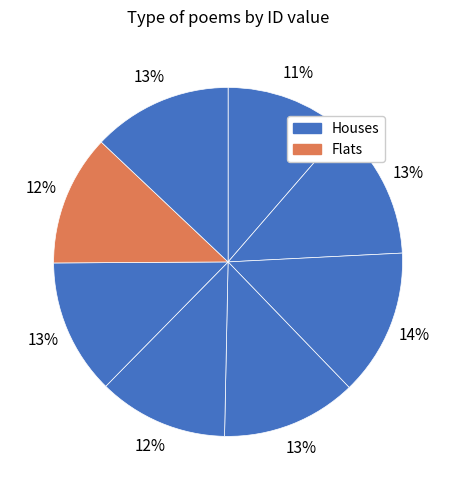

How many segments does this pie chart have?

8